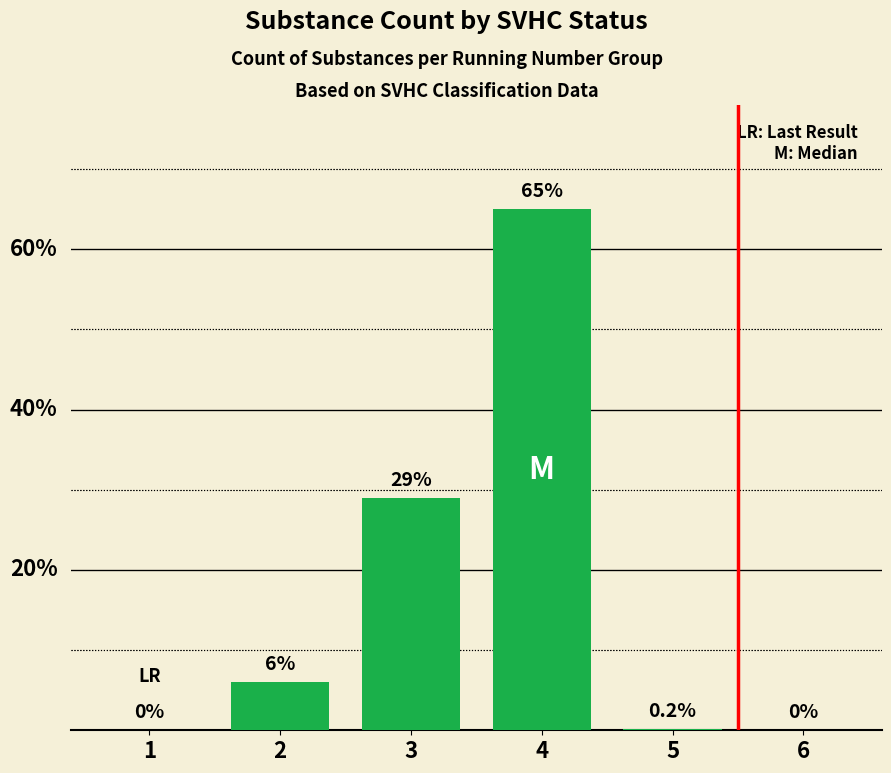

Does the chart contain stacked bars?

No